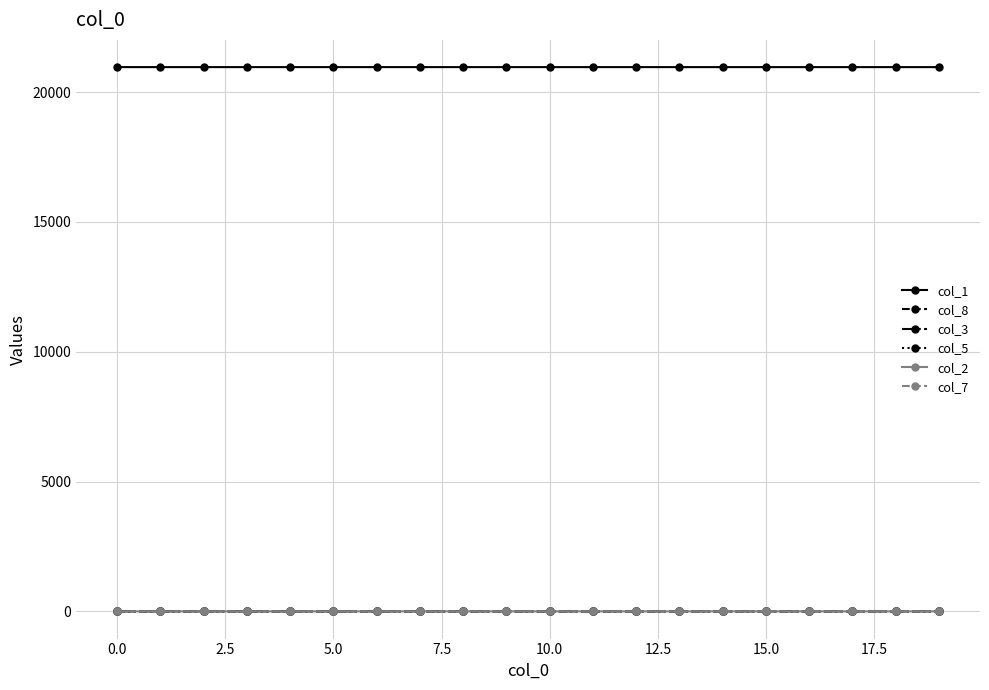

Does the chart have visible grid lines?

Yes